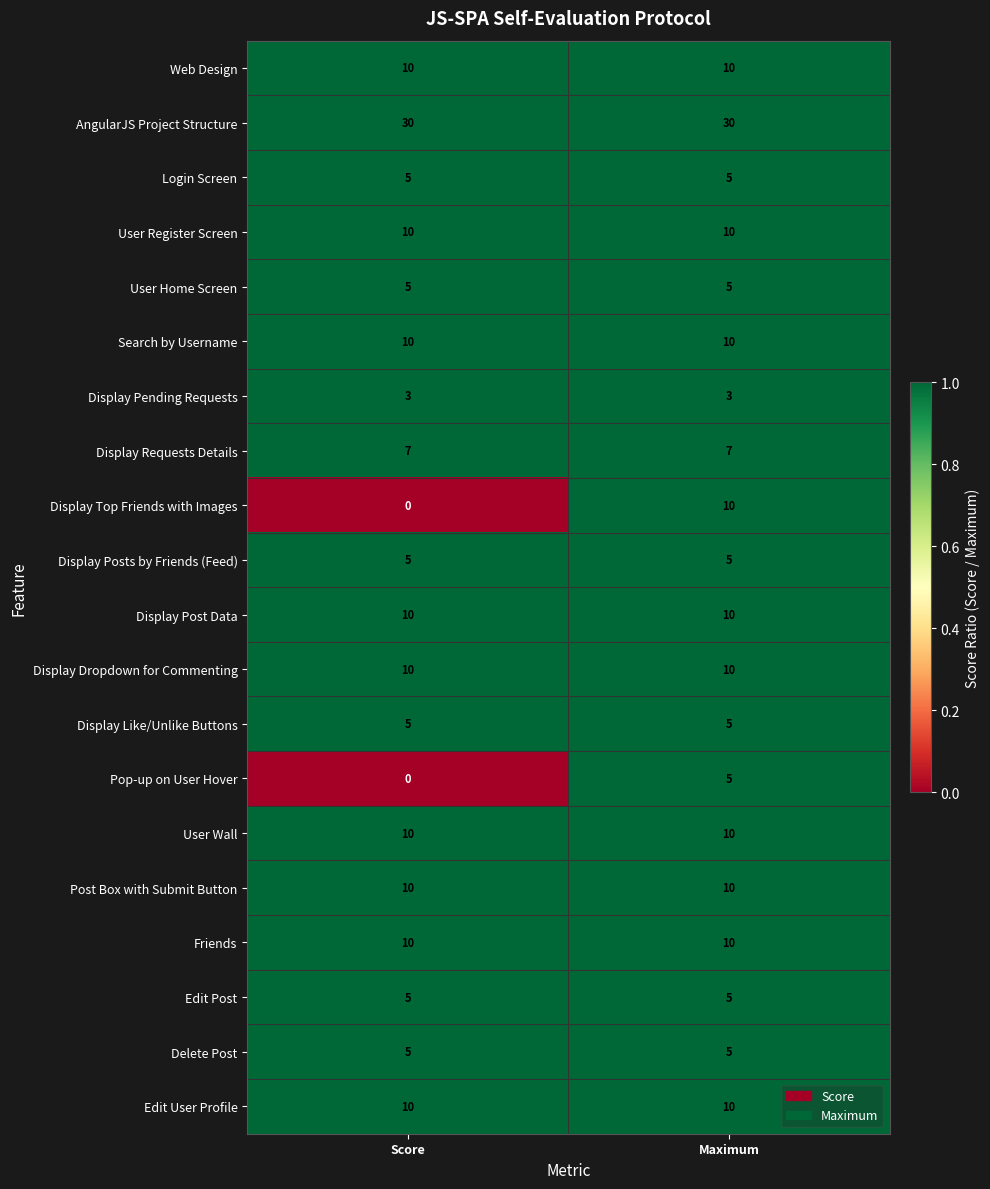

At how many categories does at least one series exceed 0?

2